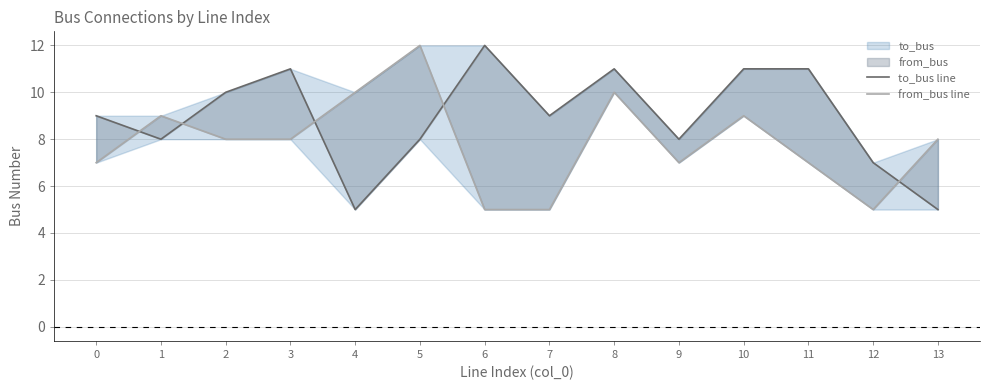

What is the value of the from_bus line point at the 8th from the left?

5